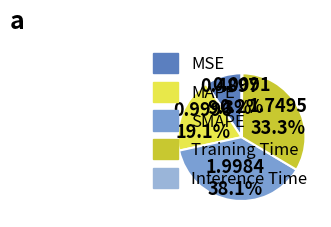

Count the number of slices in the pie.

5